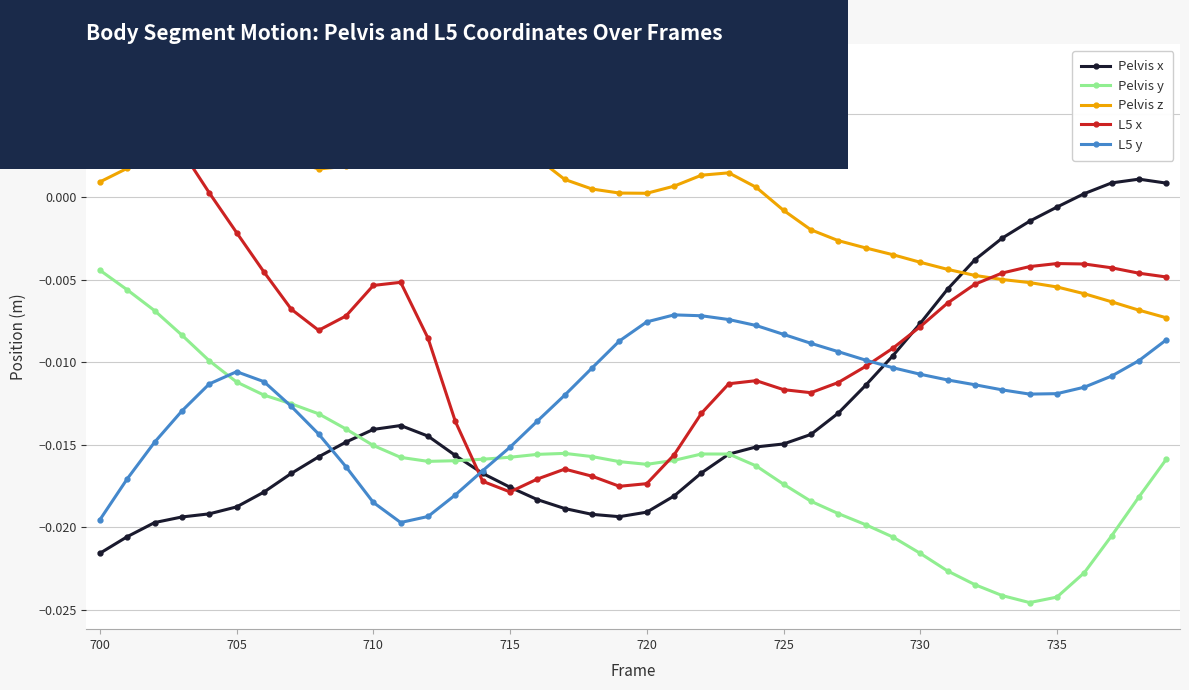

Which series has the largest total across all categories?

Pelvis z